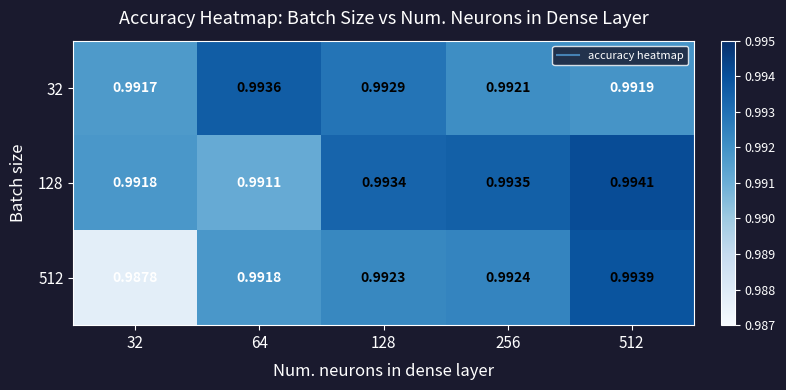

How many data points does each series have?

5